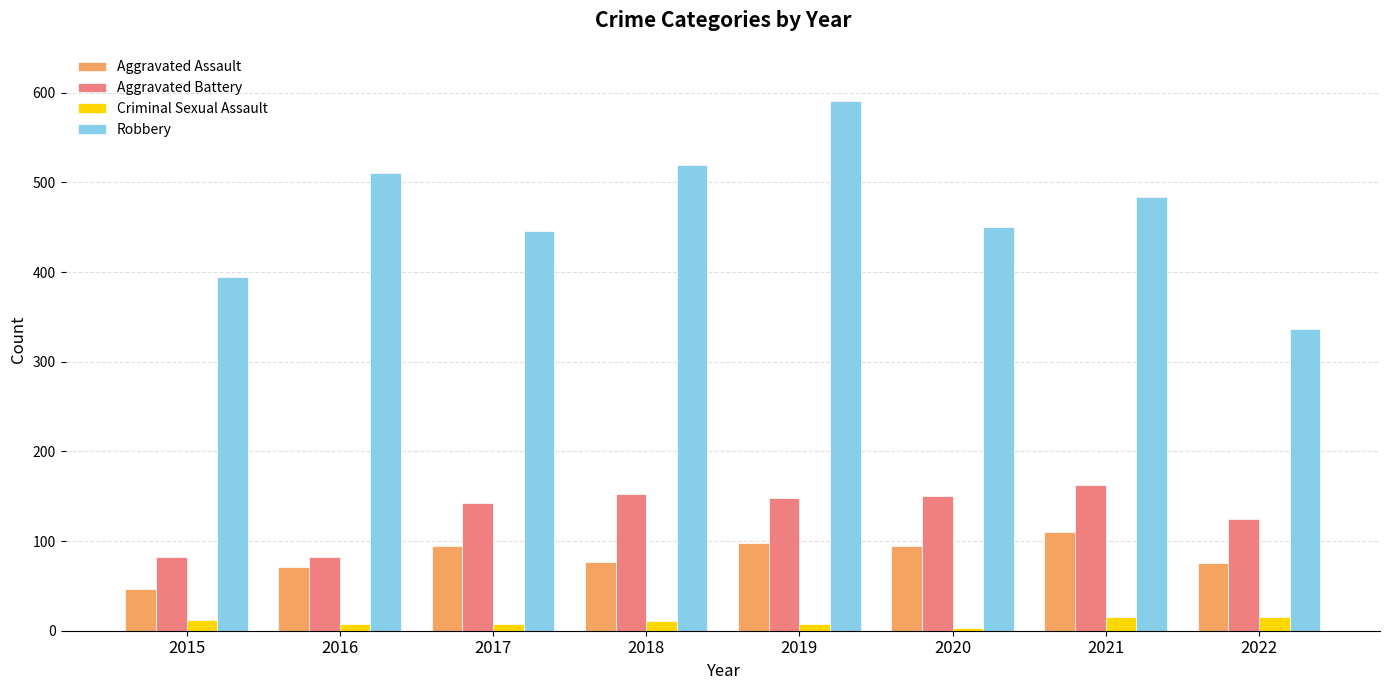

Count the number of data series in this chart.

4